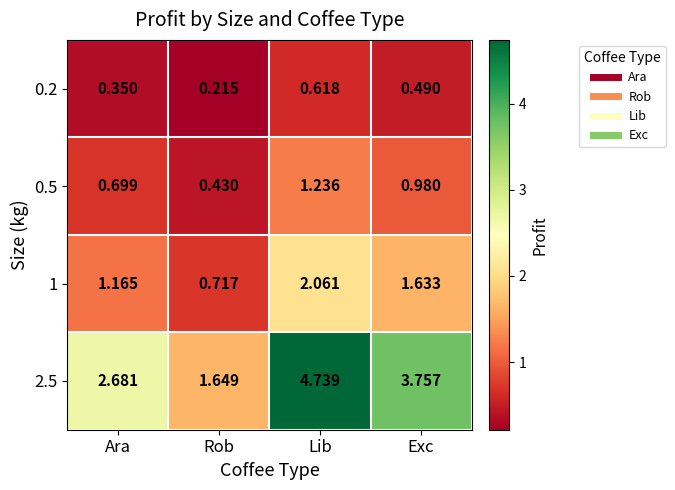

At Exc, list the series in order from largest to smallest.

2.5, 1, 0.5, 0.2